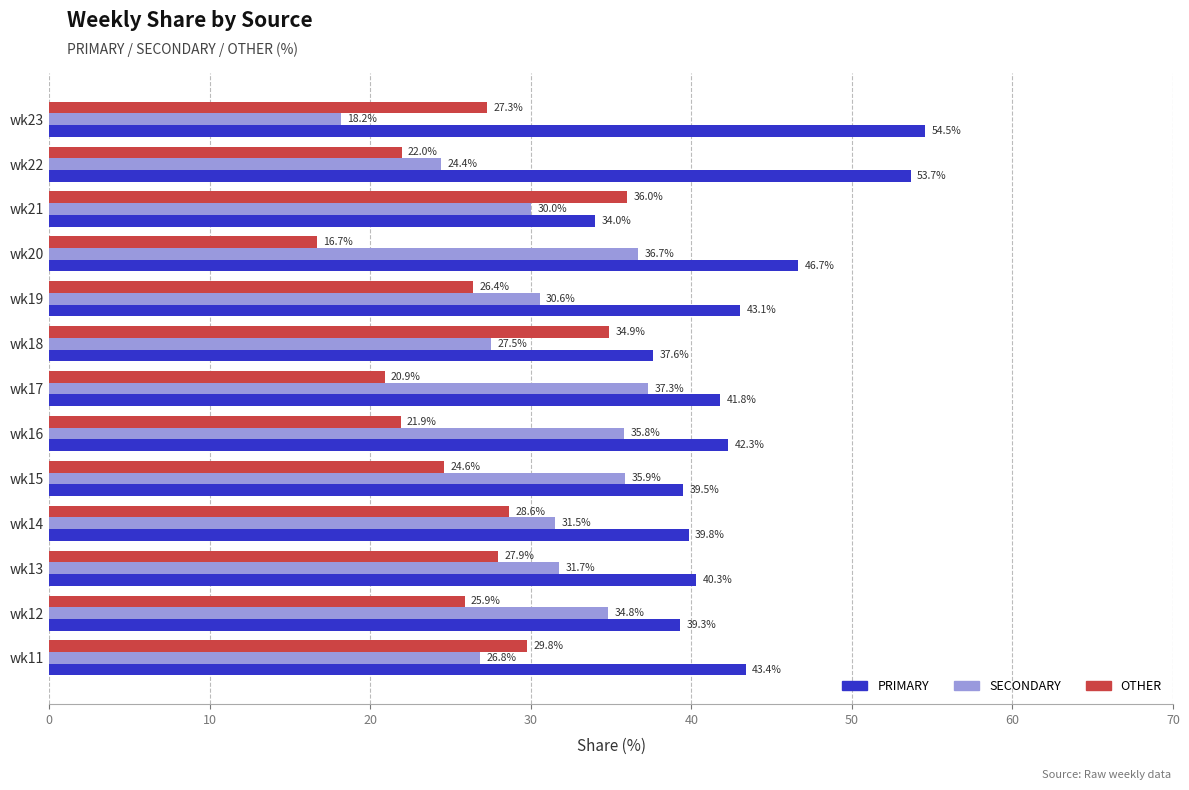

What are all the series names shown in the legend?

PRIMARY, SECONDARY, OTHER